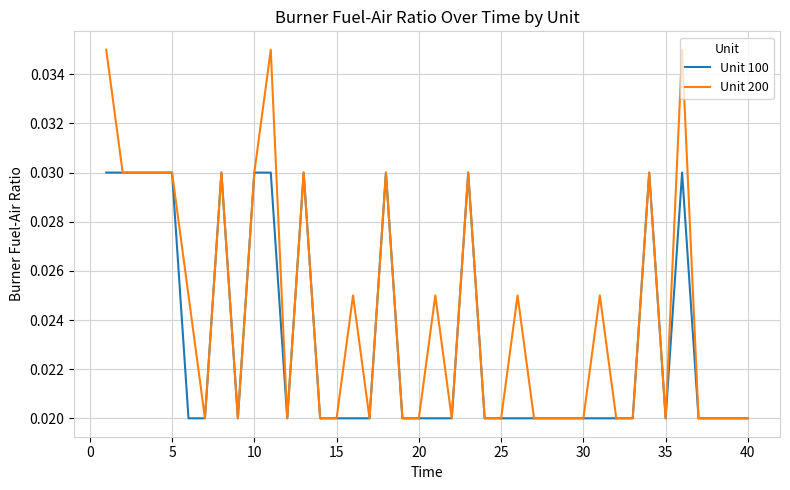

Which series has the largest total across all categories?

Unit 200